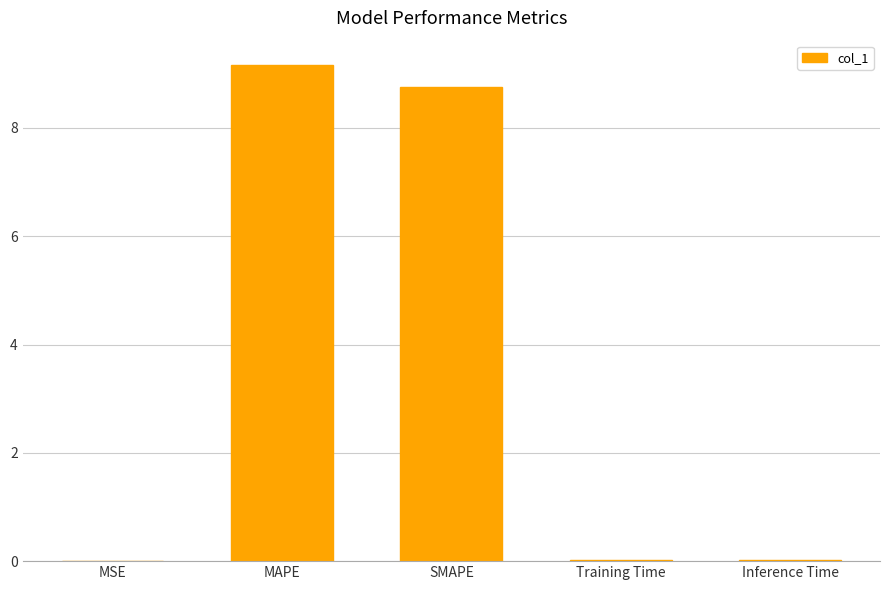

Between MAPE and SMAPE, which is larger?

MAPE